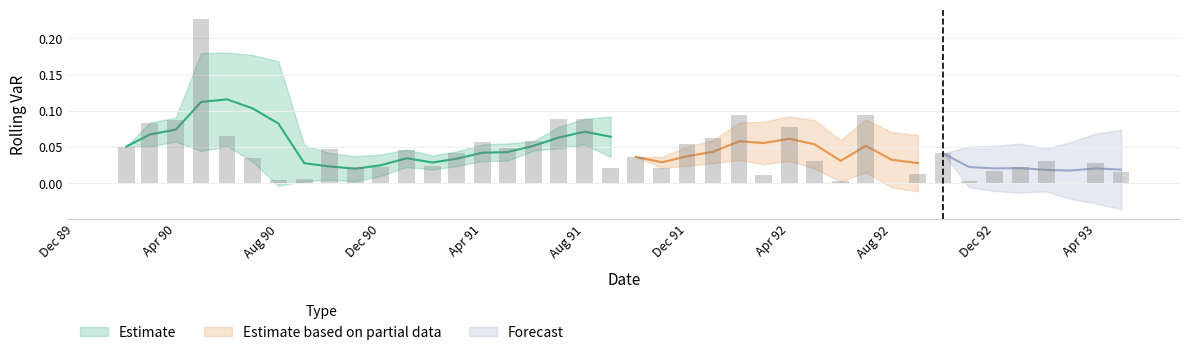

What is the difference between the maximum and minimum values?

0.2